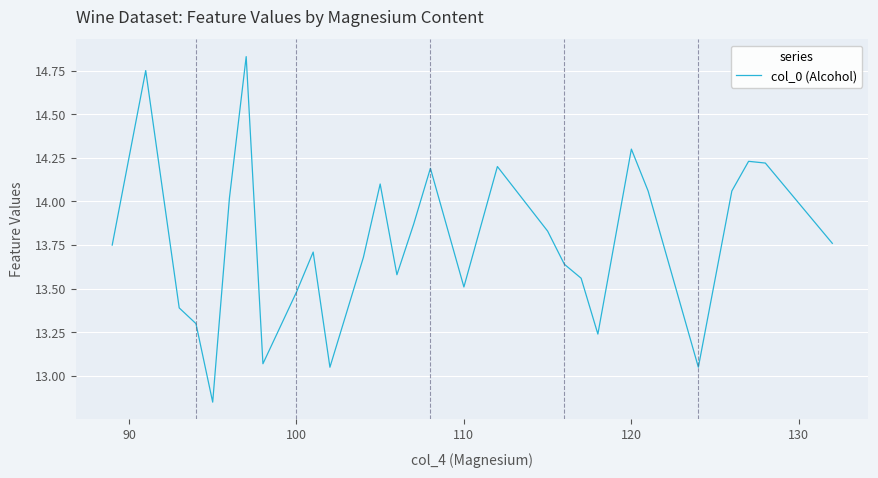

What is the difference between the maximum and minimum values?

2.0